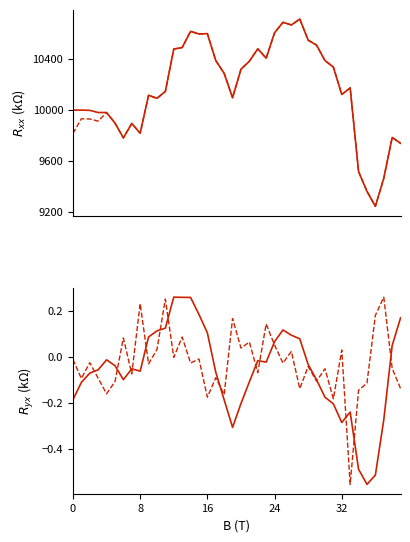

At which category does the chart reach its minimum across all series?

35